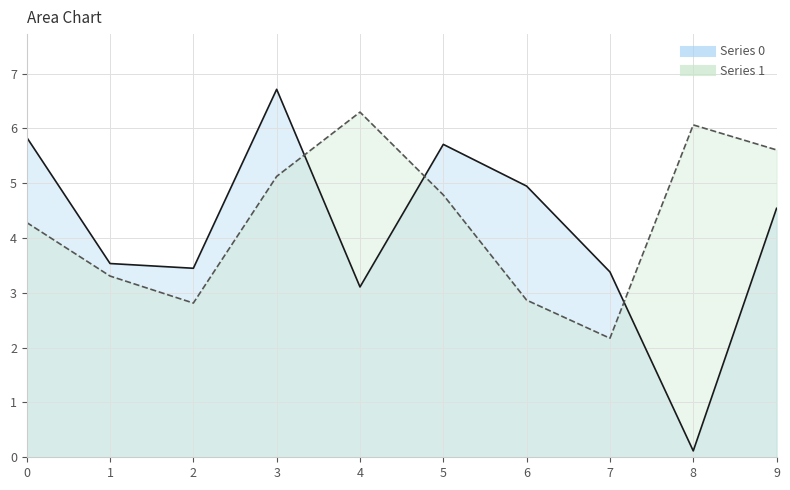

What is the difference between the highest and lowest values at 6?

2.1